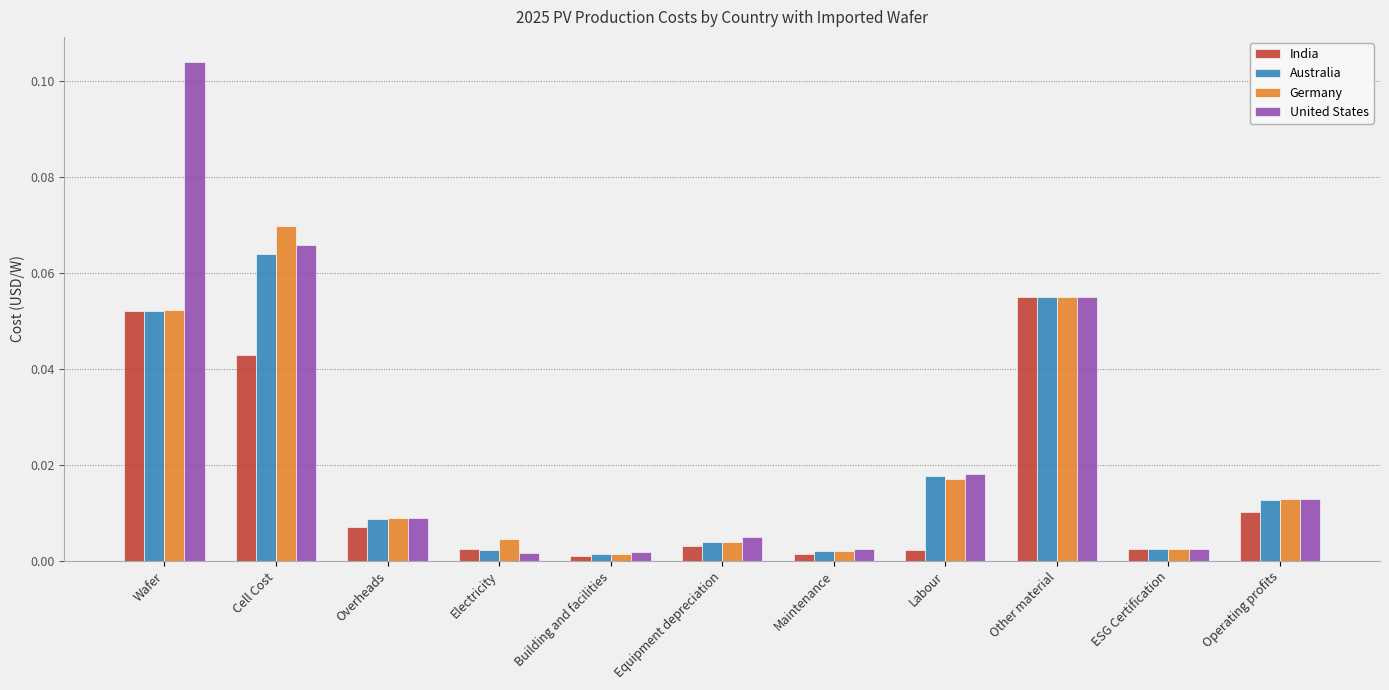

At which category is the sum across all series the highest?

Wafer